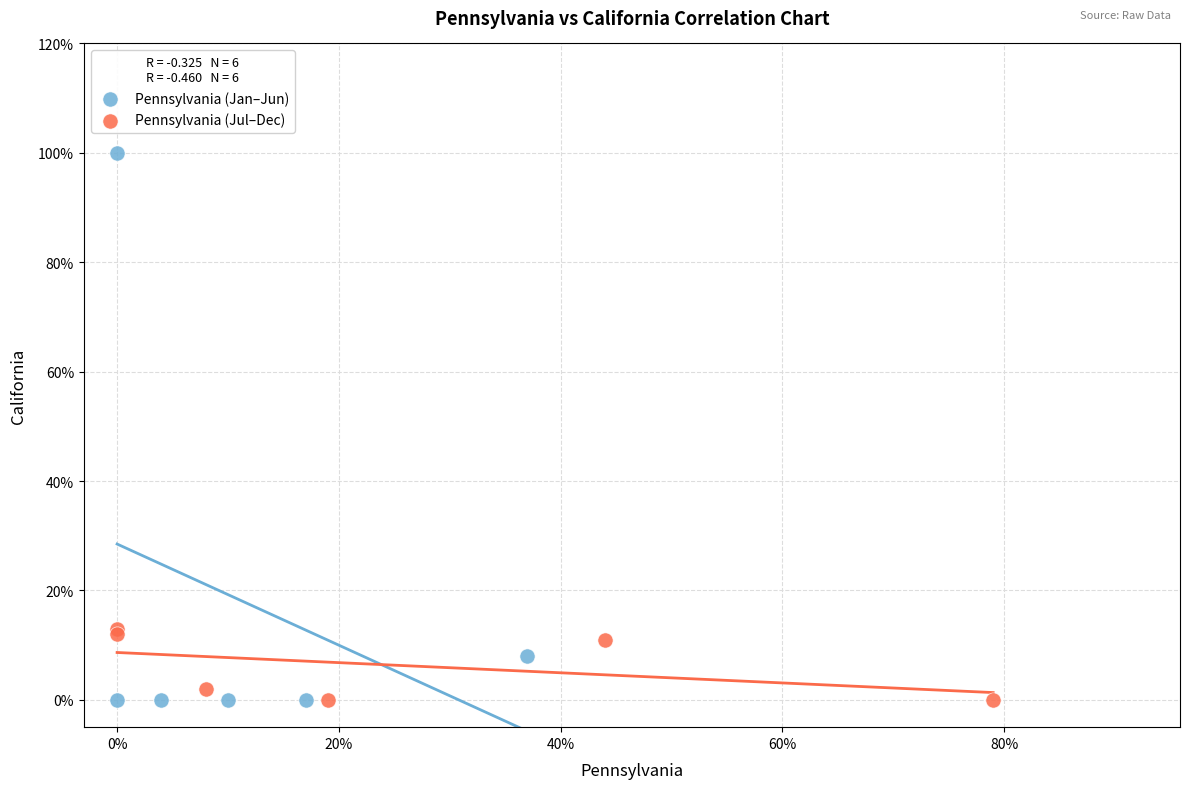

Which series reaches the maximum Y coordinate?

Pennsylvania (Jan–Jun)